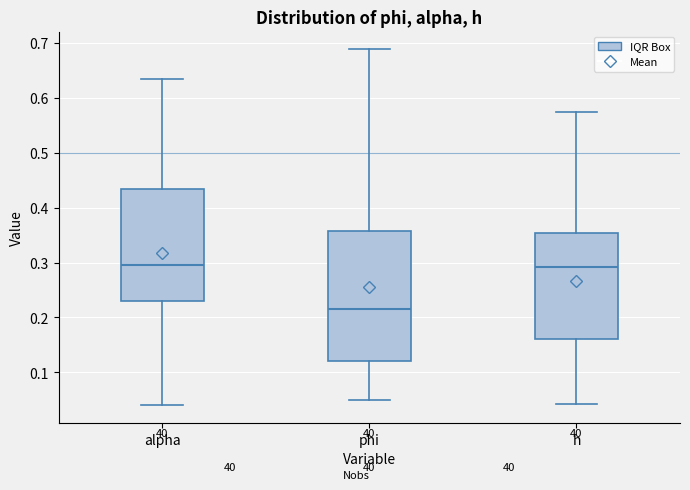

Where is the lower edge of the box for phi on the y-axis? The values are not printed on the chart, so give them approximately, as read against the axis.

0.12